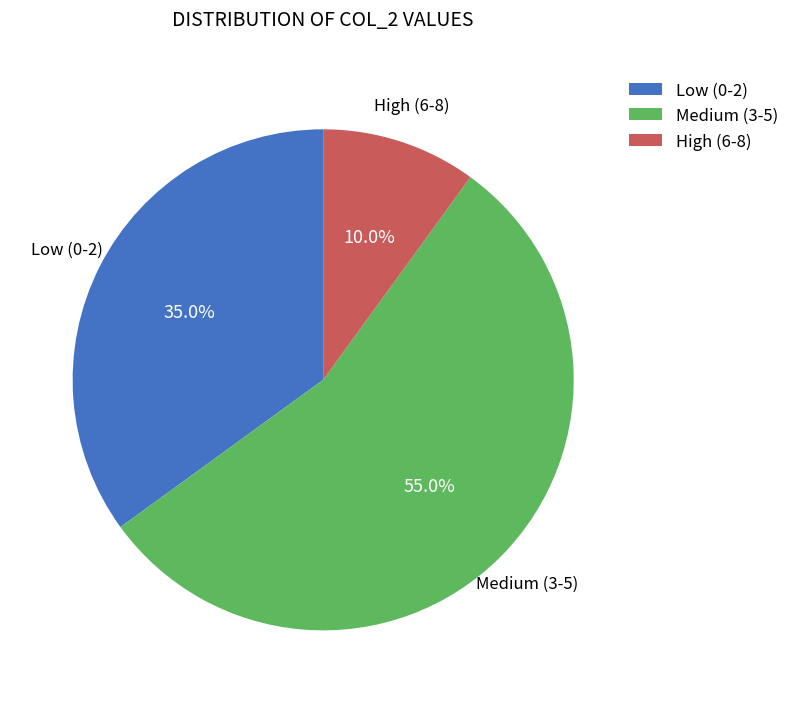

Is there a majority slice in this chart?

Yes